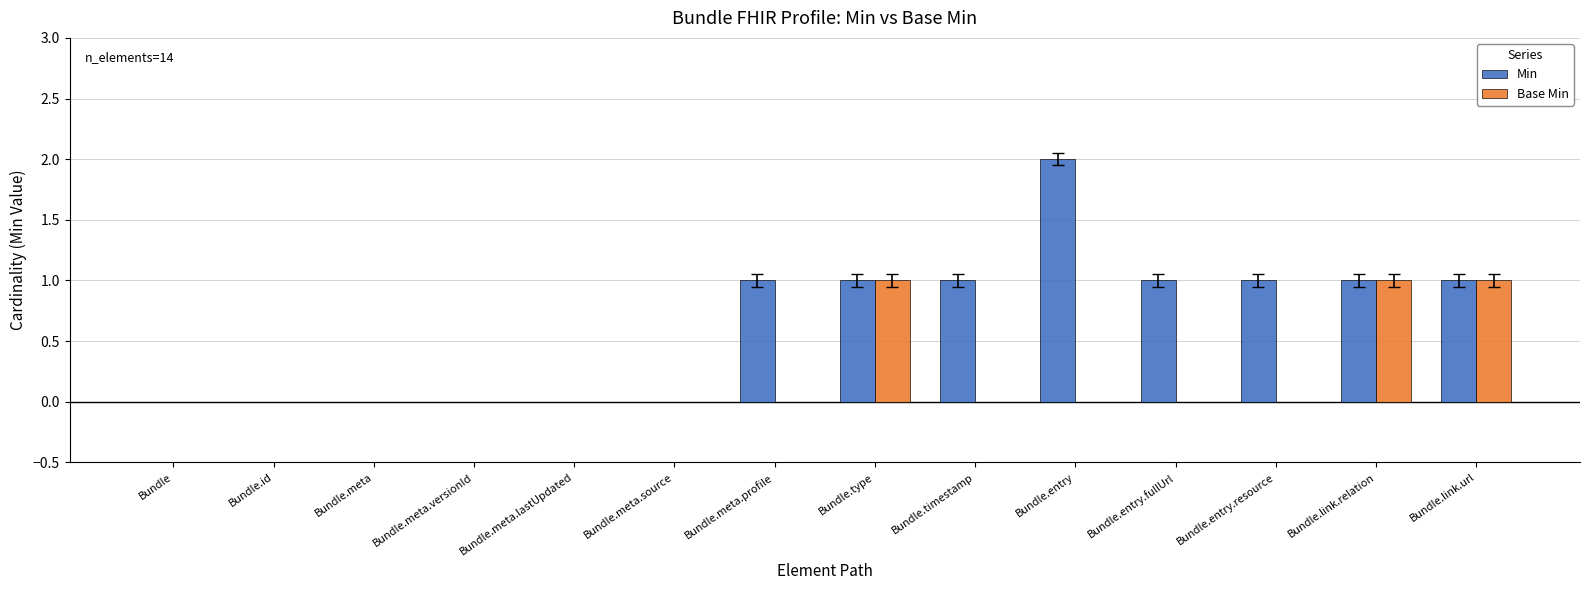

What are all the series names shown in the legend?

Min, Base Min